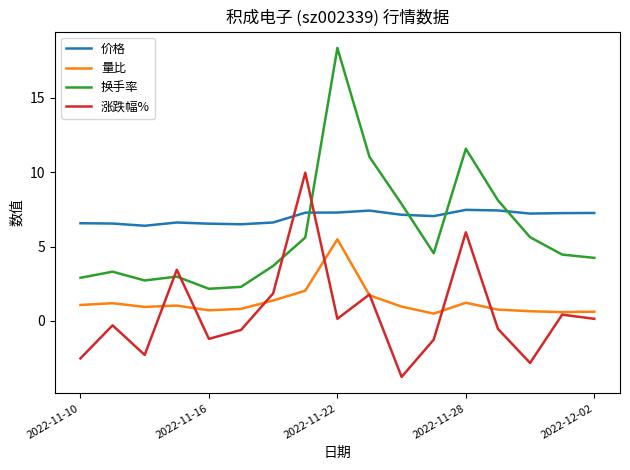

Count the number of categories in the chart.

17